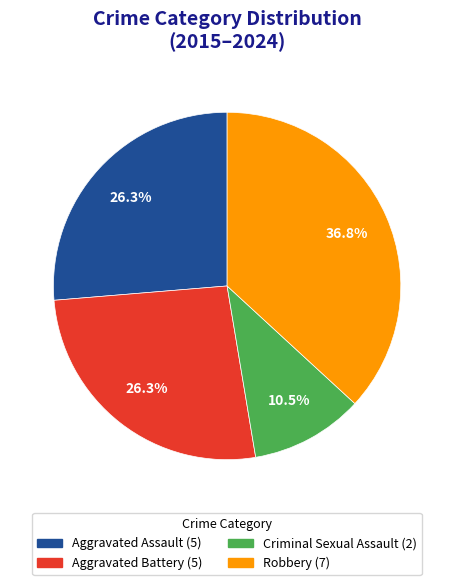

Is there any slice that represents more than half of the pie?

No